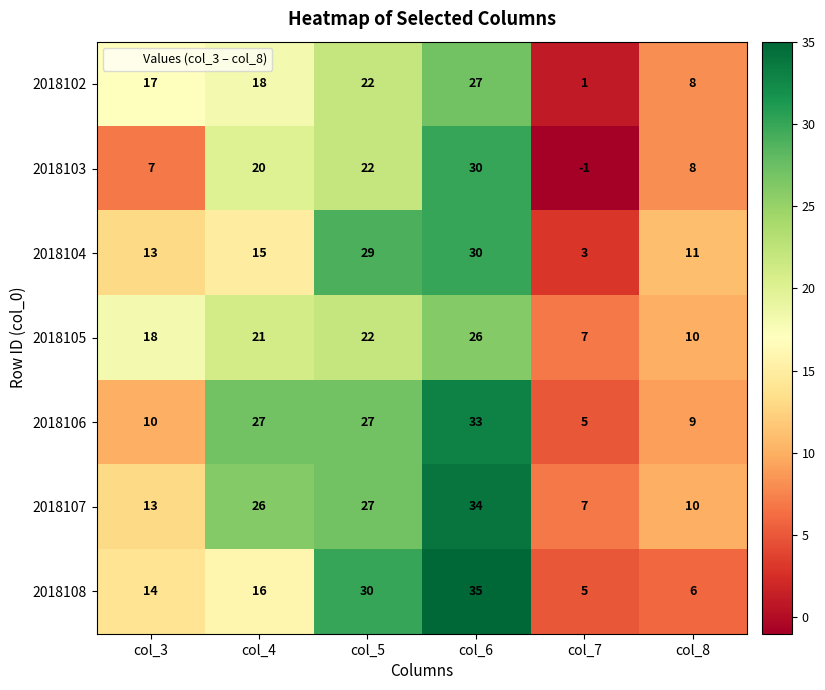

True or false: 2018108 has a value of 16 at col_4.

True